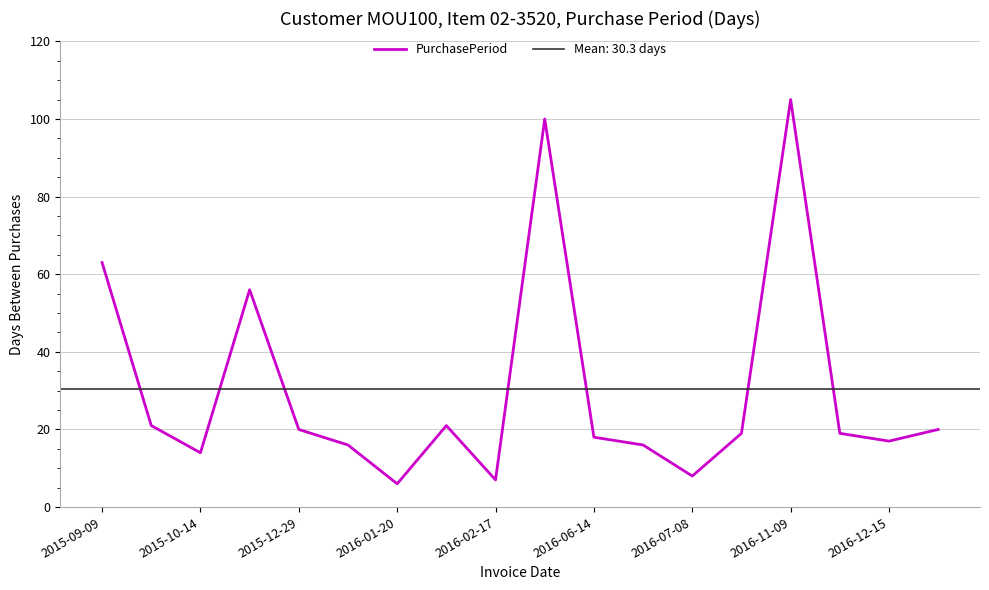

Is this an area chart (filled region under the line)?

No